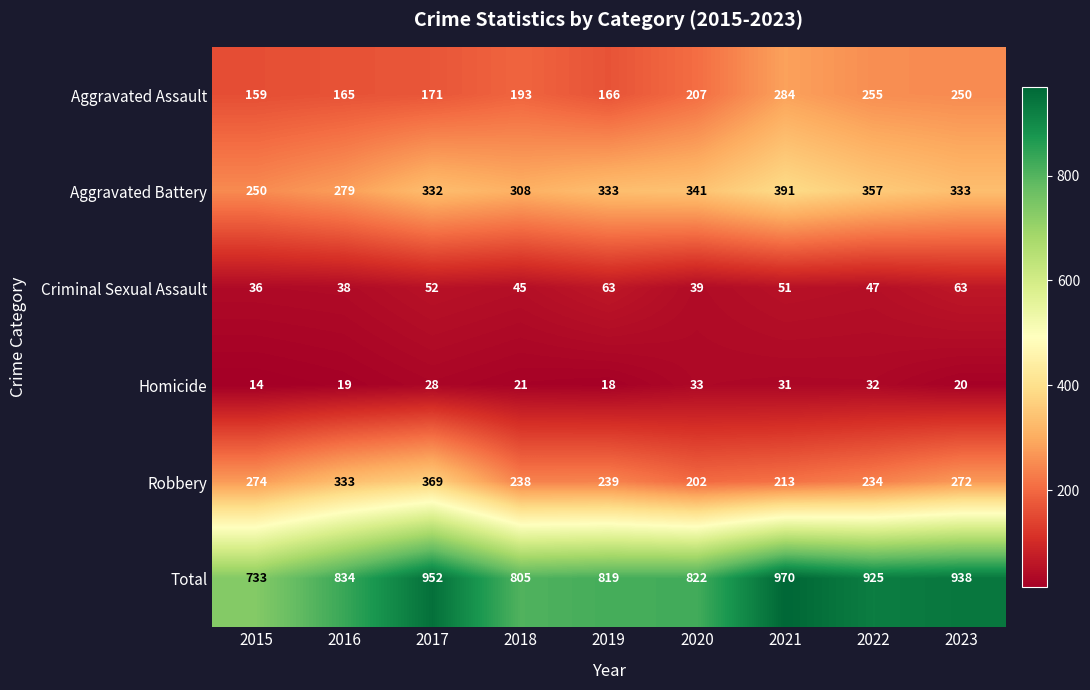

At which category is the sum across all series the highest?

2021